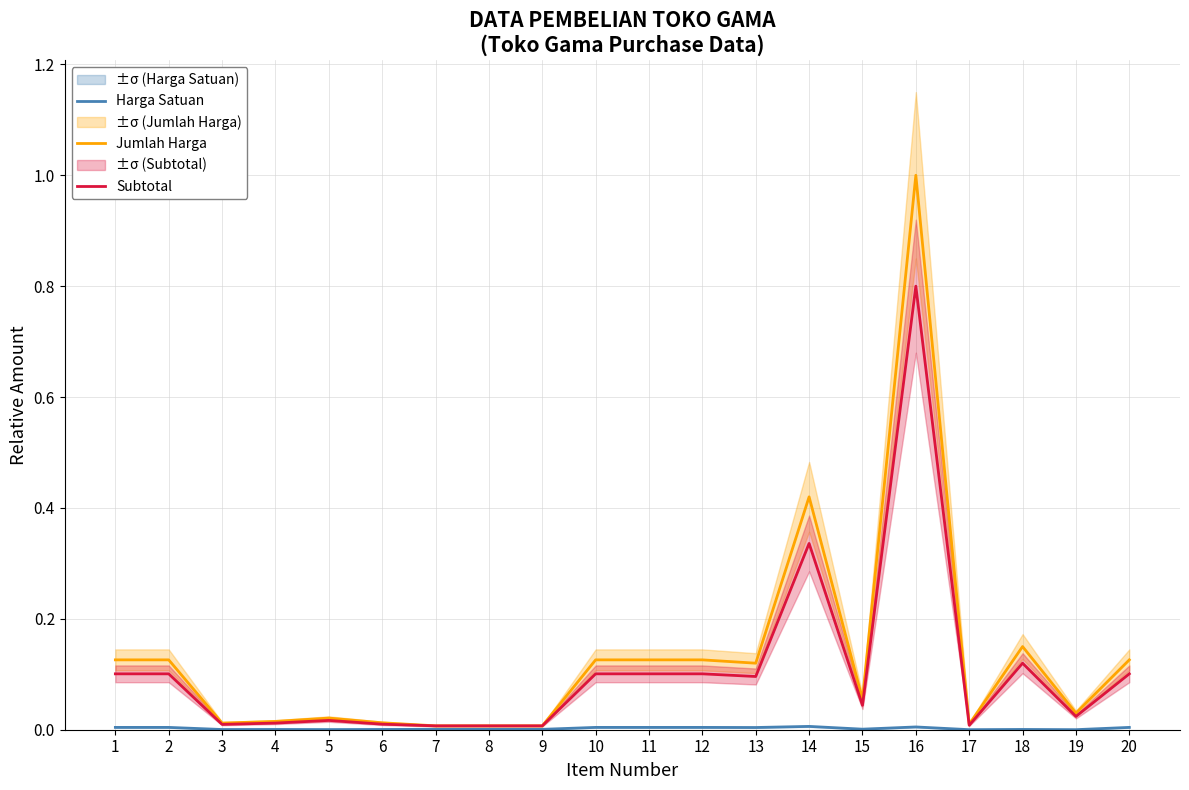

The value of Subtotal at 4 is 0.0. True or false?

False